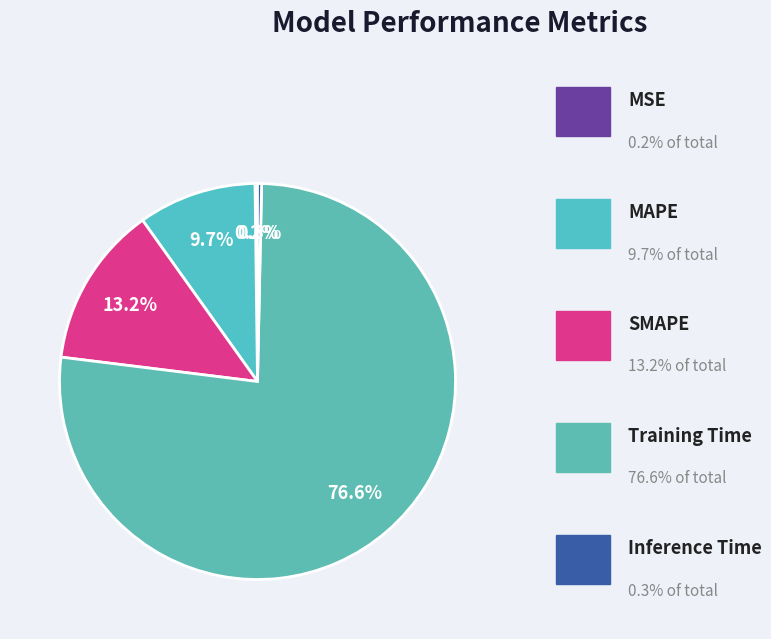

Rank the categories by value from highest to lowest.

Training Time, SMAPE, MAPE, Inference Time, MSE